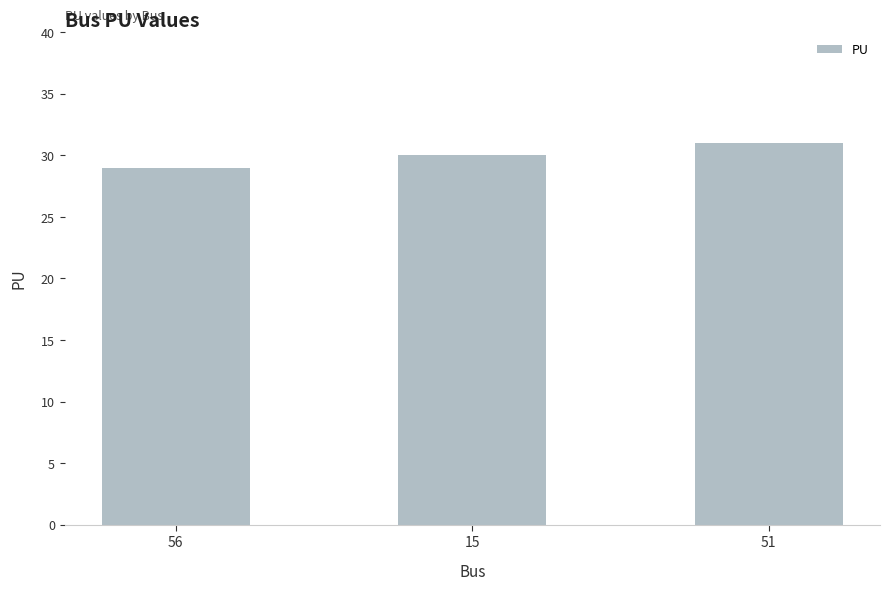

True or false: the data shows 30 at 15.

True